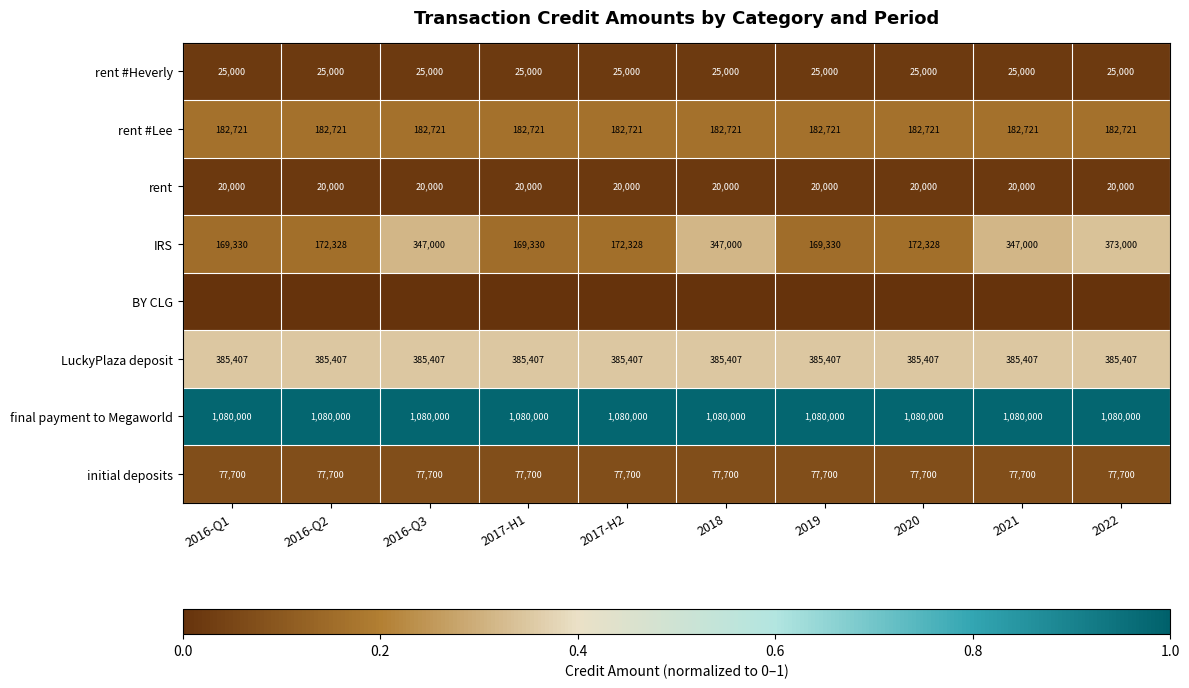

What is the minimum value for rent?

20000